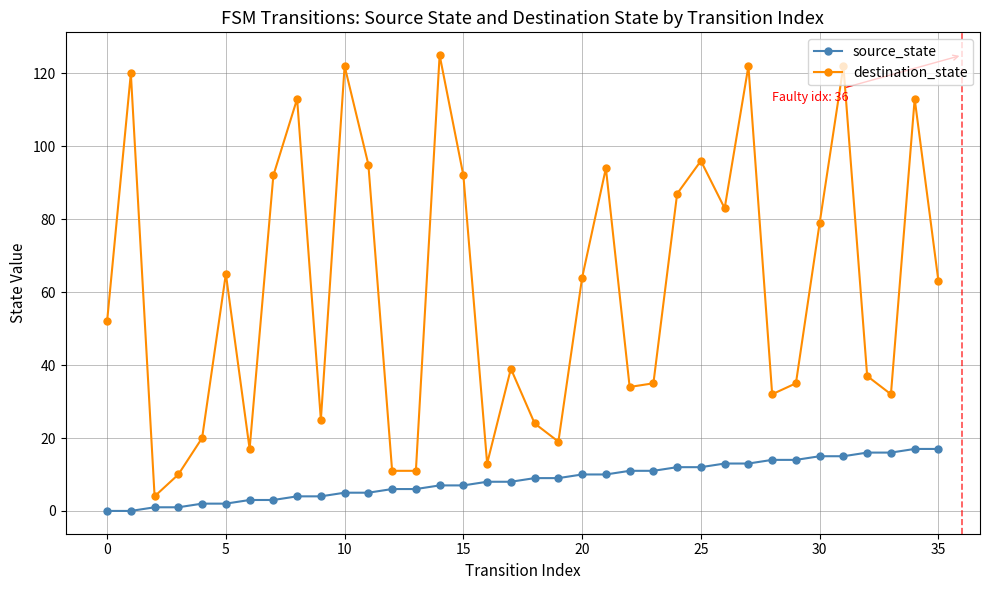

What is the lowest value of the destination_state series?

4